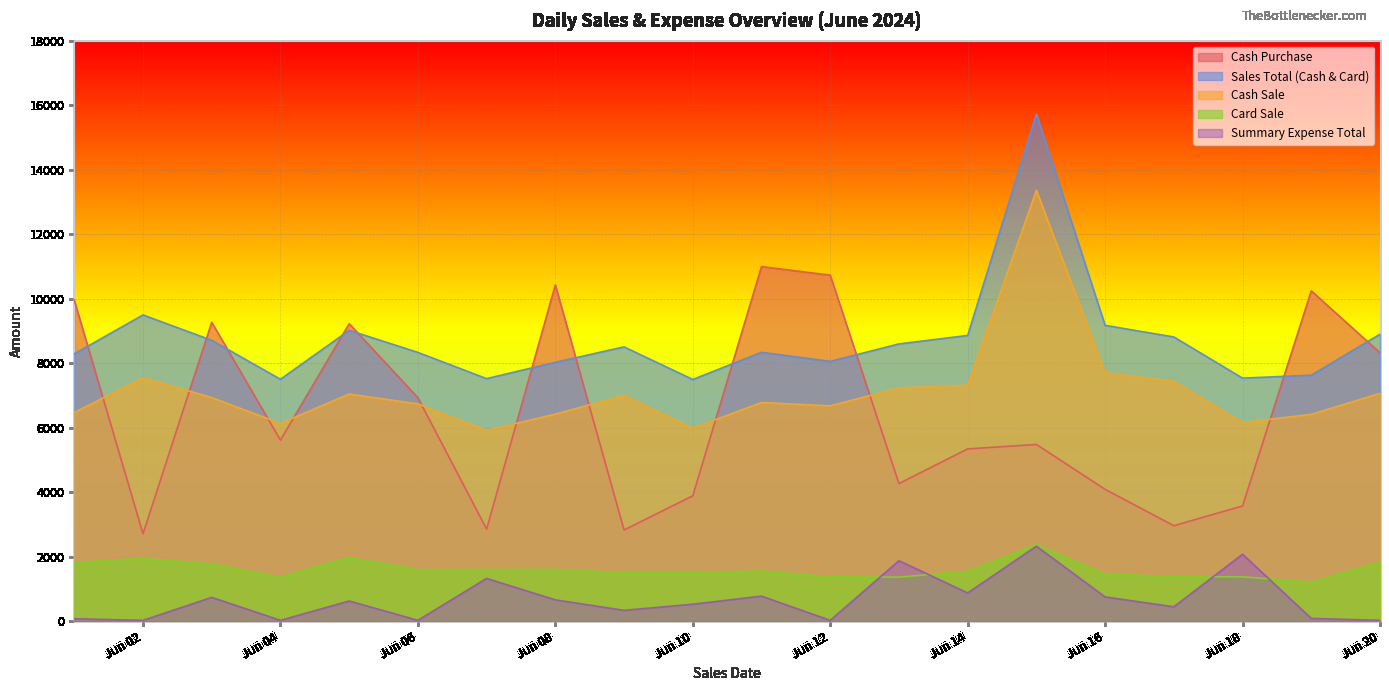

Where is the first local maximum for Cash Purchase?

2024-06-03